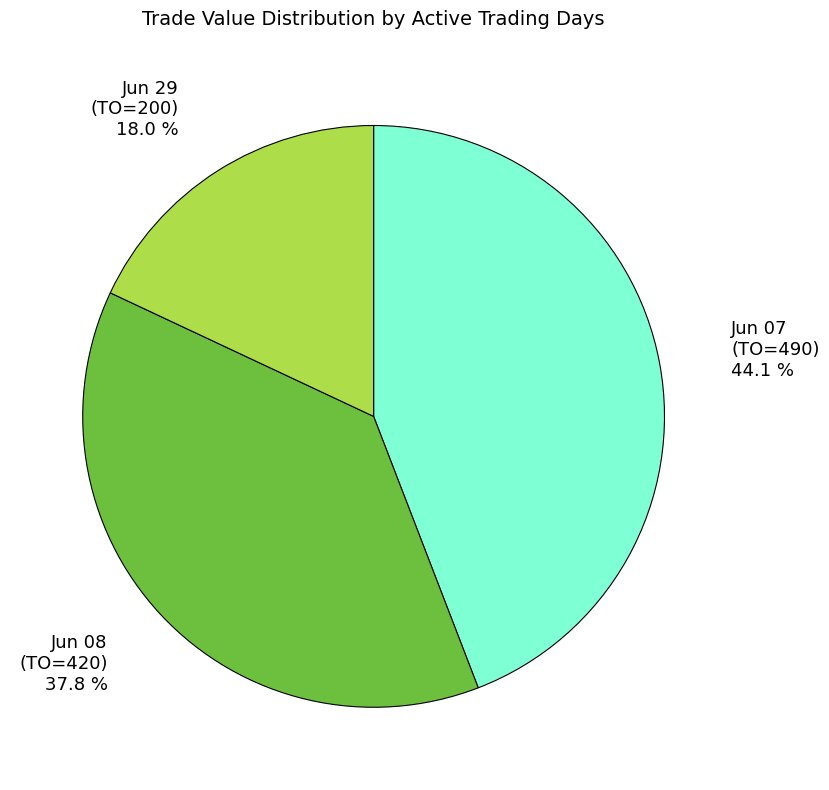

Which category has the biggest portion of the pie?

Jun 07 (TO=490)